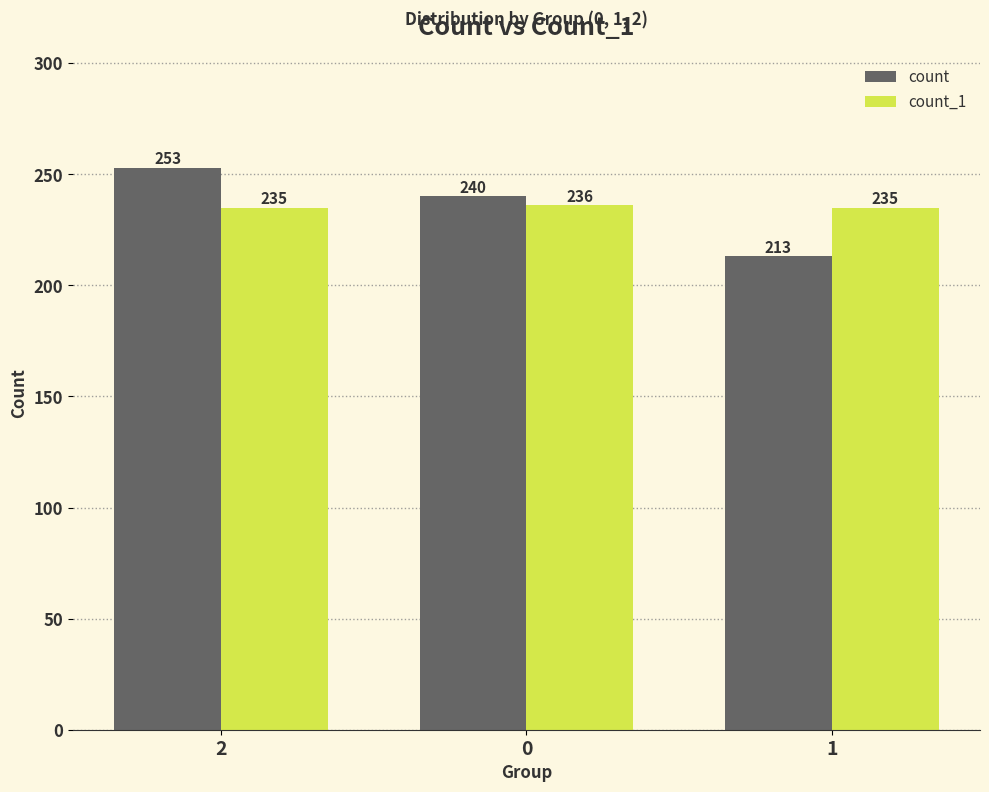

What is the difference between the maximum and minimum values in the count series?

40